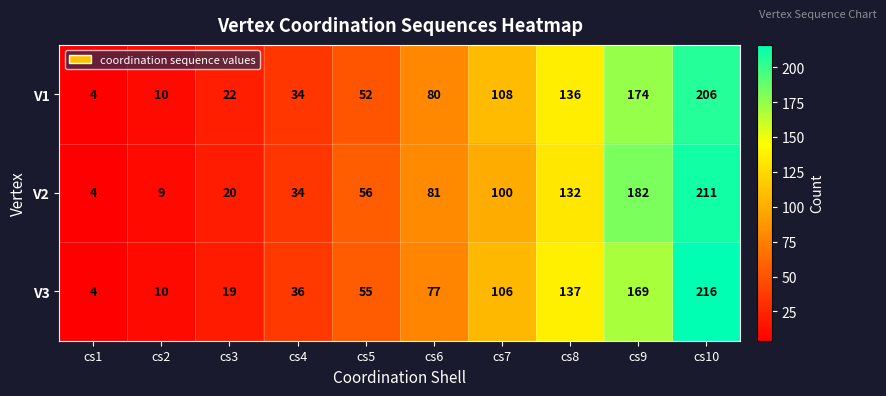

Rank the categories by V2 value from highest to lowest.

cs10, cs9, cs8, cs7, cs6, cs5, cs4, cs3, cs2, cs1